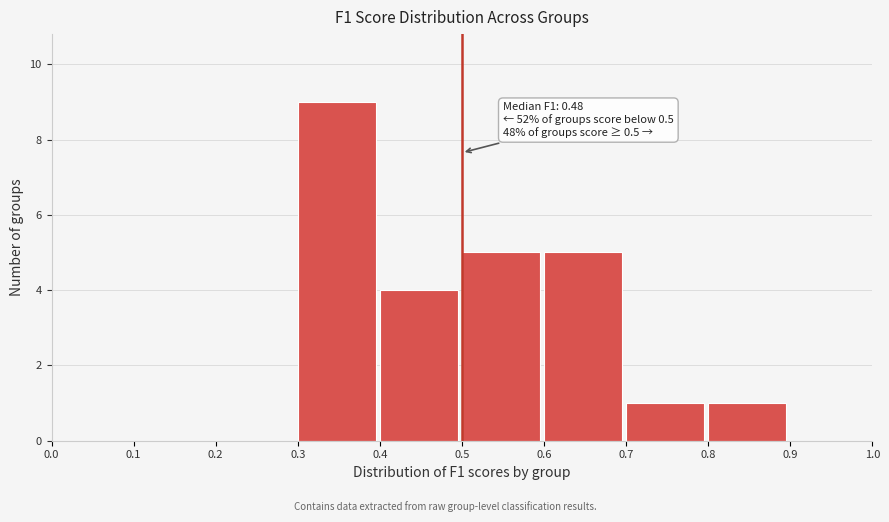

Which range on the x-axis has the tallest bar?

0.3 to 0.4